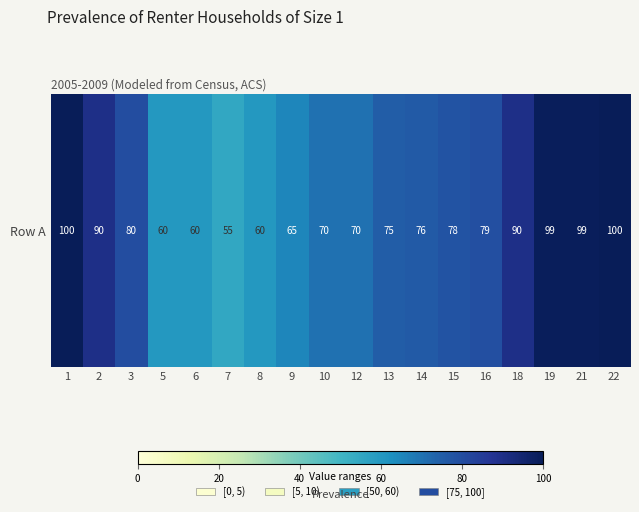

How many values are below 78?

9